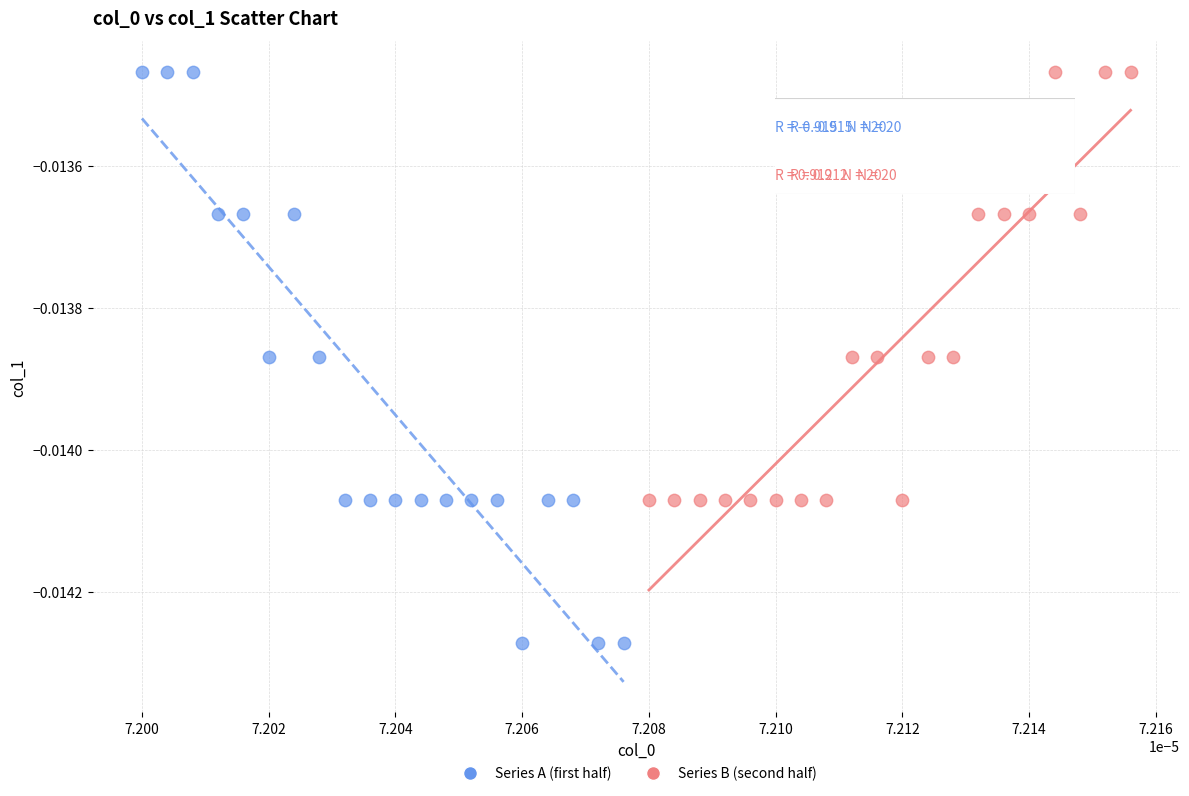

Which series has the largest Y range (max minus min)?

Series A (first half)